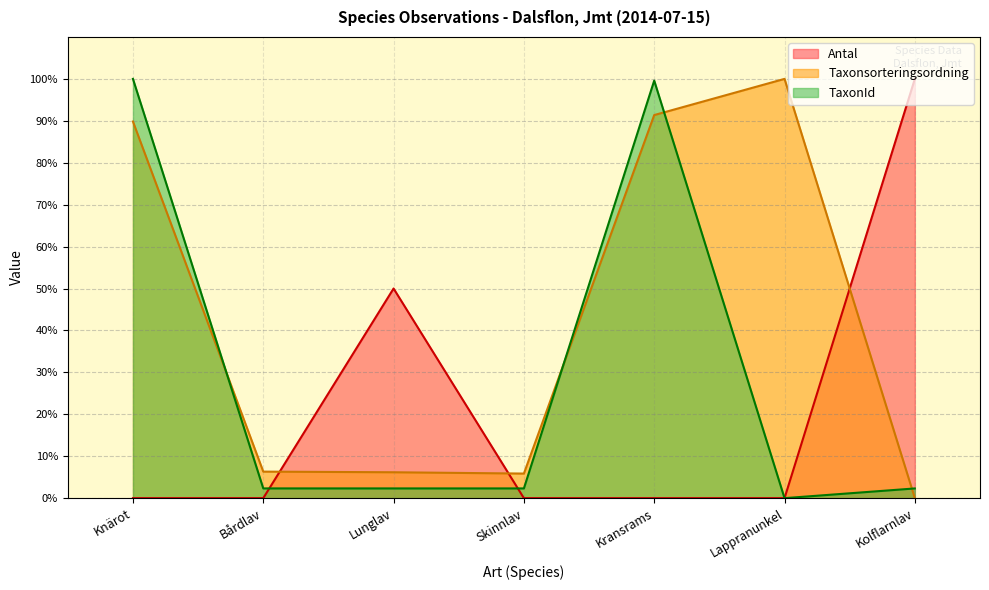

At which category does TaxonId reach its first local peak?

Kransrams